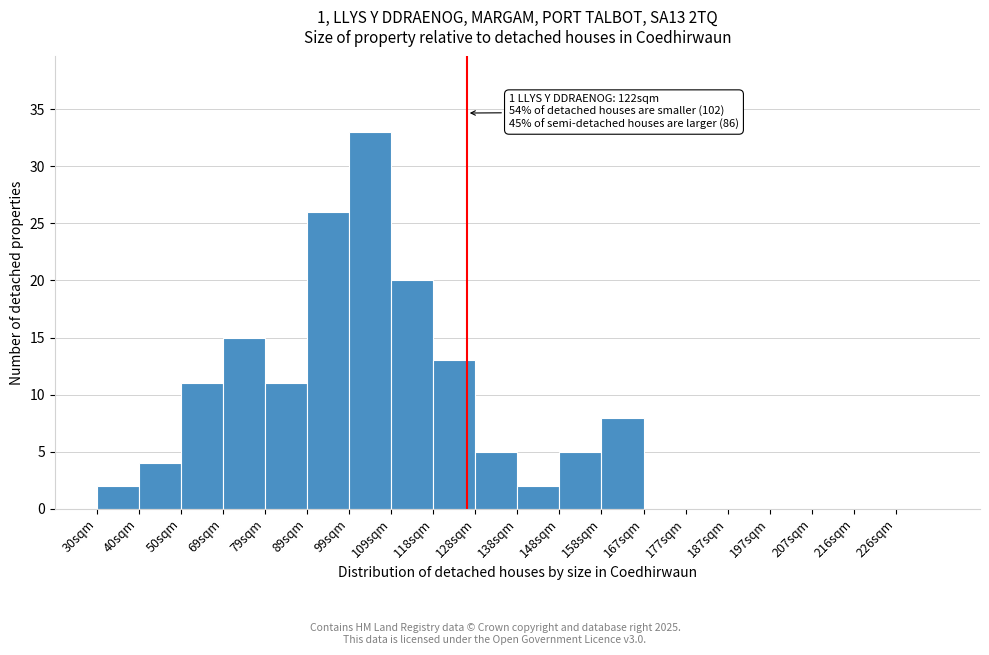

Reading left to right, transcribe all the data shown in this chart.

30sqm=2	40sqm=4	50sqm=11	69sqm=15	79sqm=11	89sqm=26	99sqm=33	109sqm=20	118sqm=13	128sqm=5	138sqm=2	148sqm=5	158sqm=8	167sqm=0	177sqm=0	187sqm=0	197sqm=0	207sqm=0	216sqm=0	226sqm=0